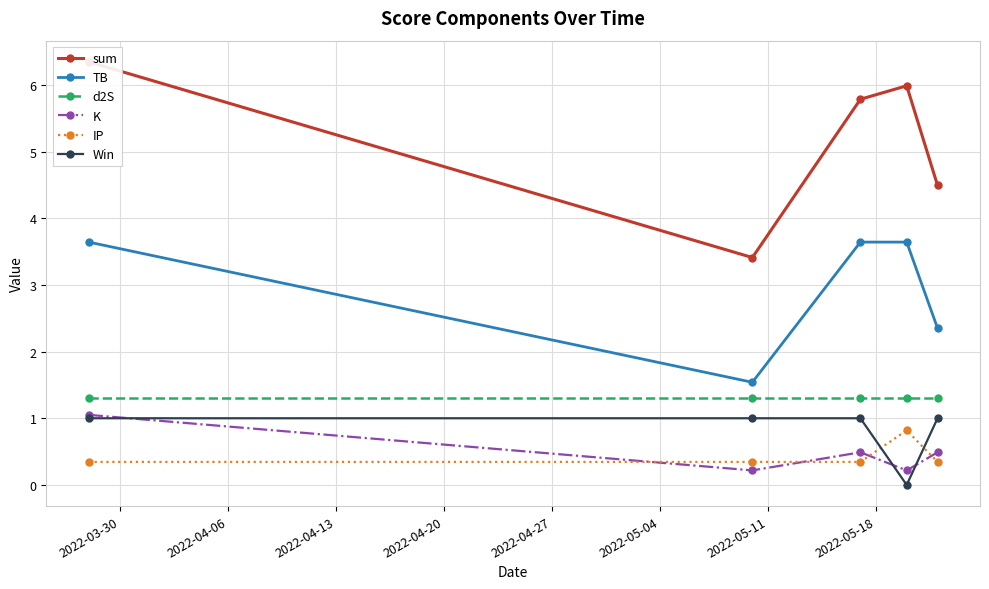

True or false: IP has more than 0 points higher than both neighbors.

True